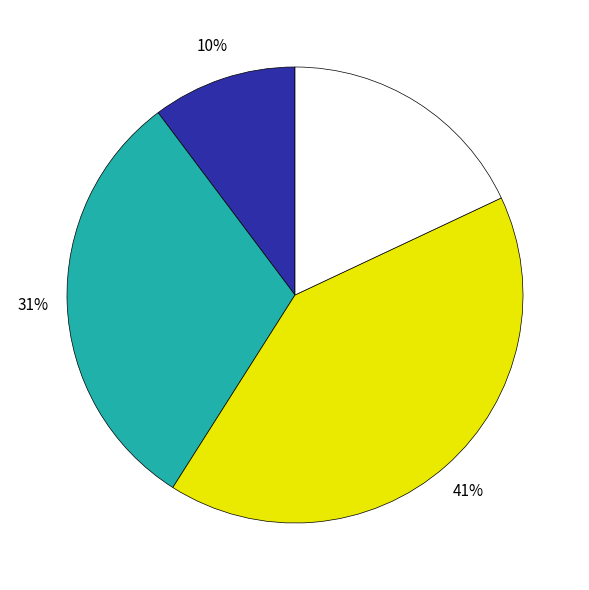

Is there any slice that represents more than half of the pie?

No